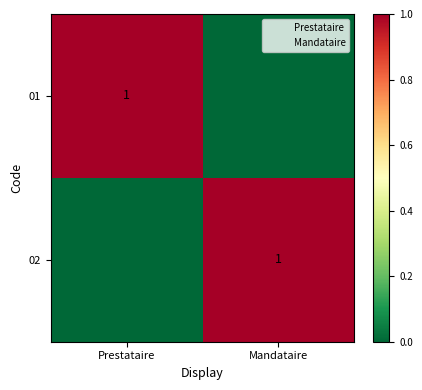

True or false: 02 has a value of 1 at Mandataire.

True